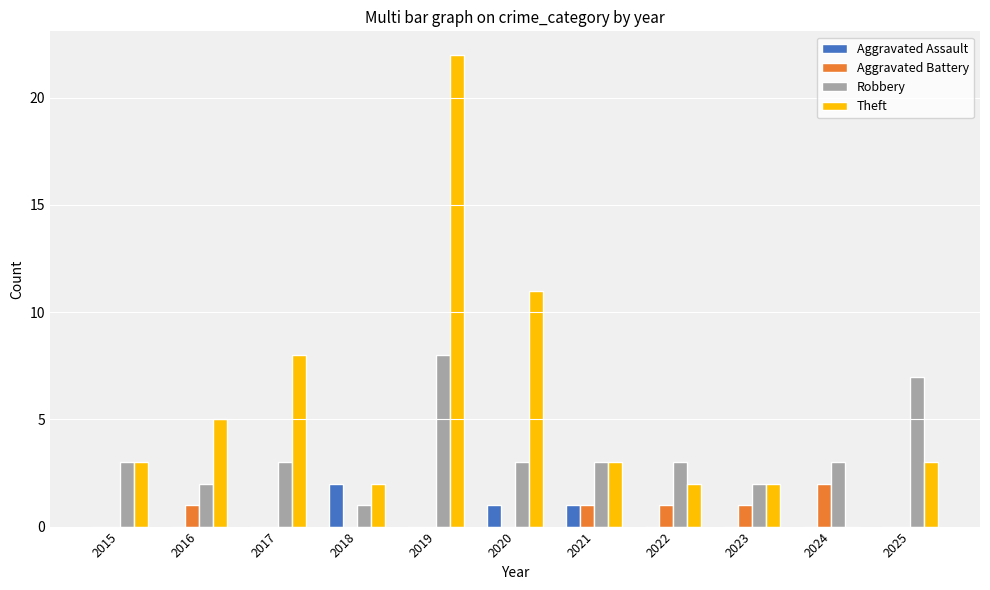

Which series has the widest spread of values?

Theft